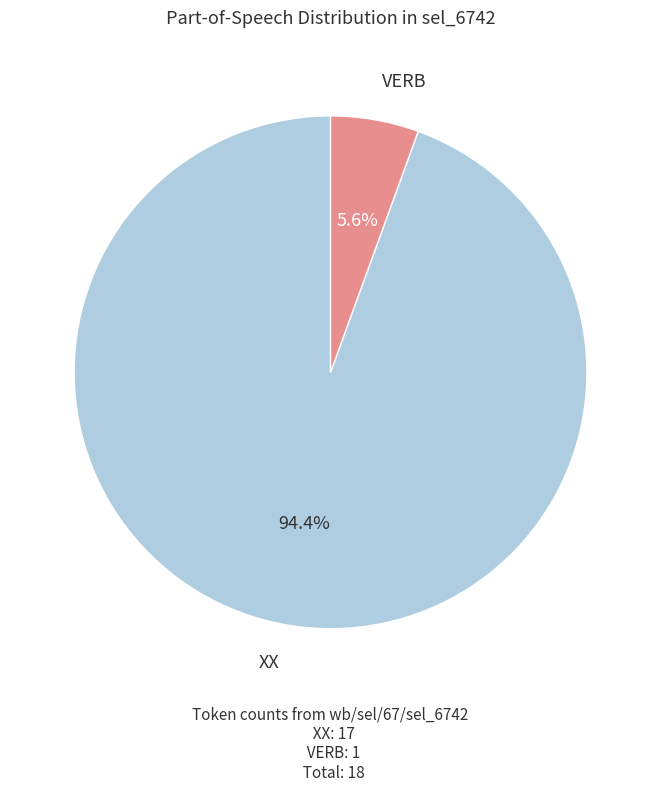

Which slice is the smallest?

VERB